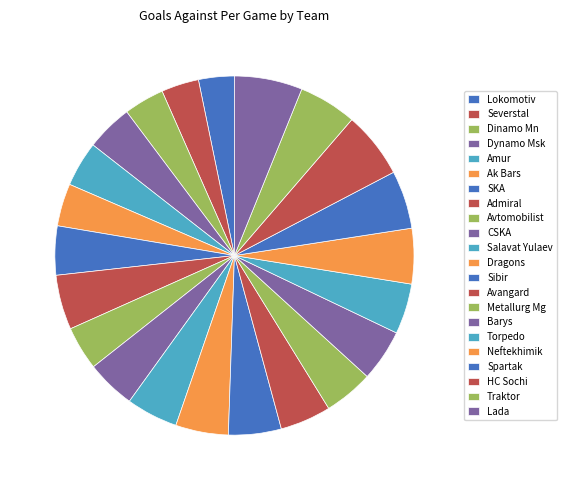

Count the number of slices in the pie.

22